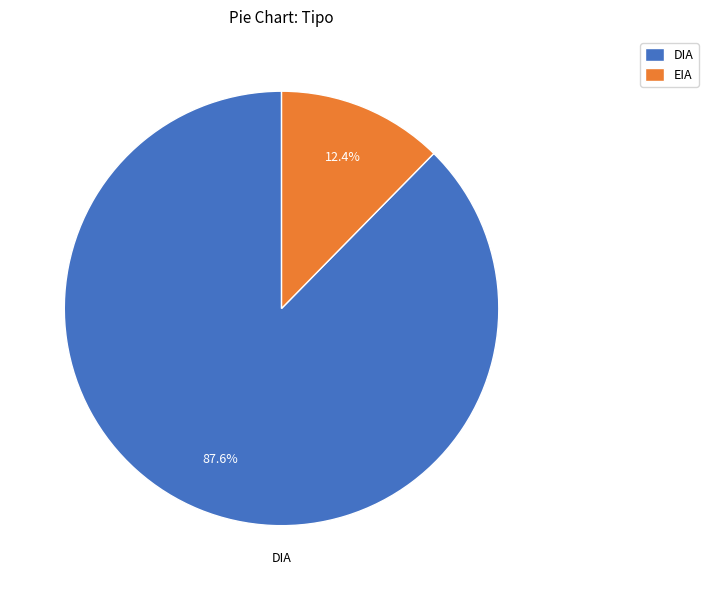

True or false: DIA accounts for 88% of the total.

True